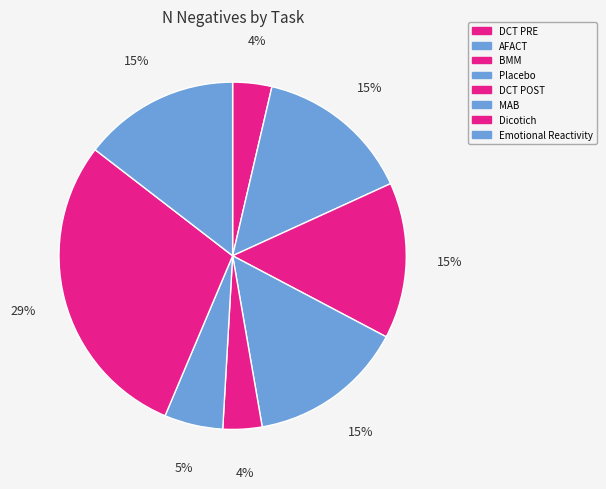

The DCT PRE slice represents 4% of the pie. True or false?

True